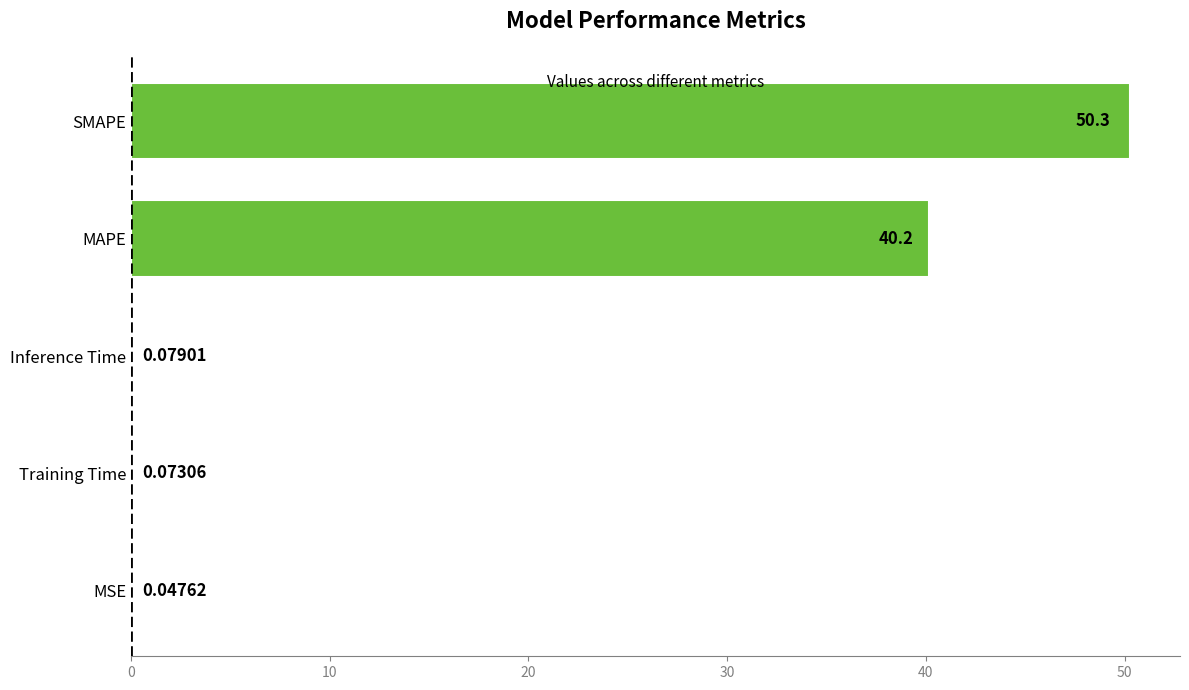

Which category has the highest value across all series?

SMAPE